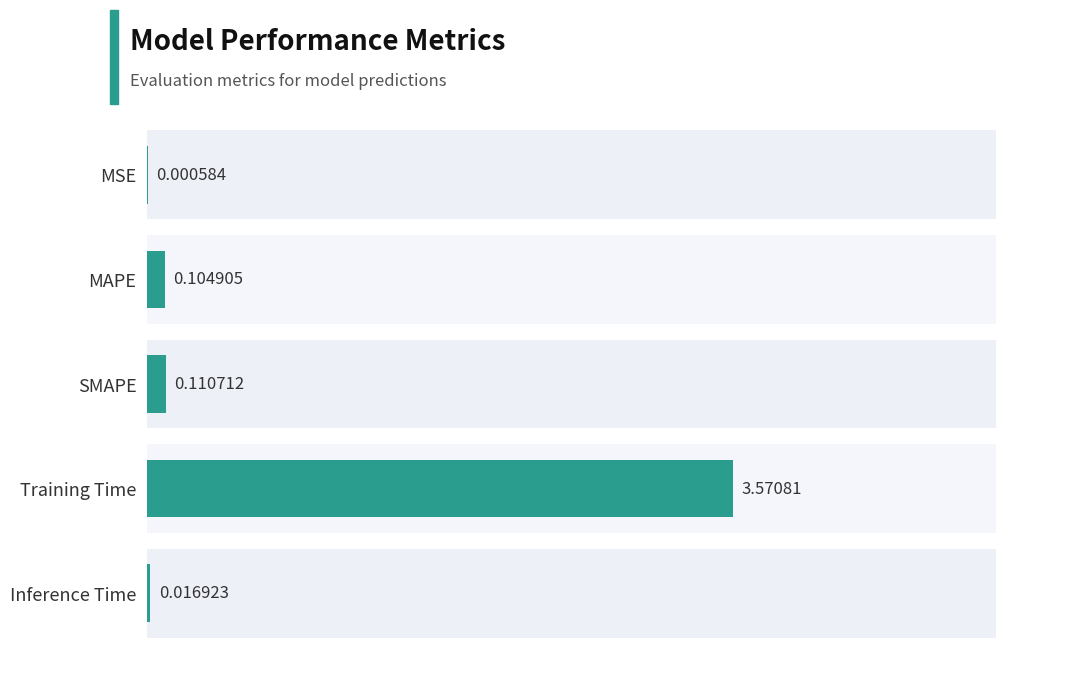

Are the bars grouped side by side (vs. stacked)?

No